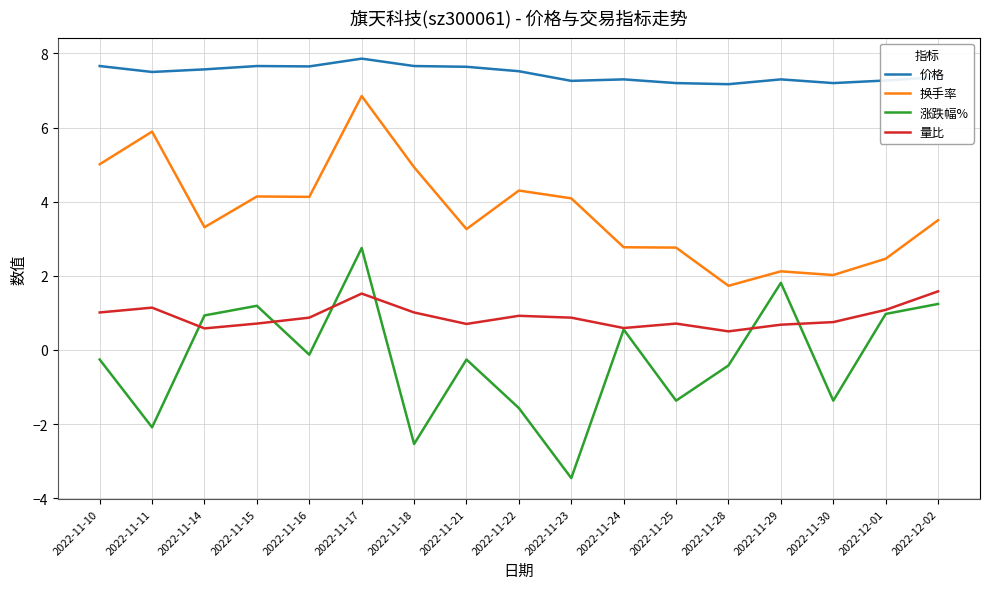

What is the difference between the 量比 values at 2022-12-02 and 2022-11-14?

1.0